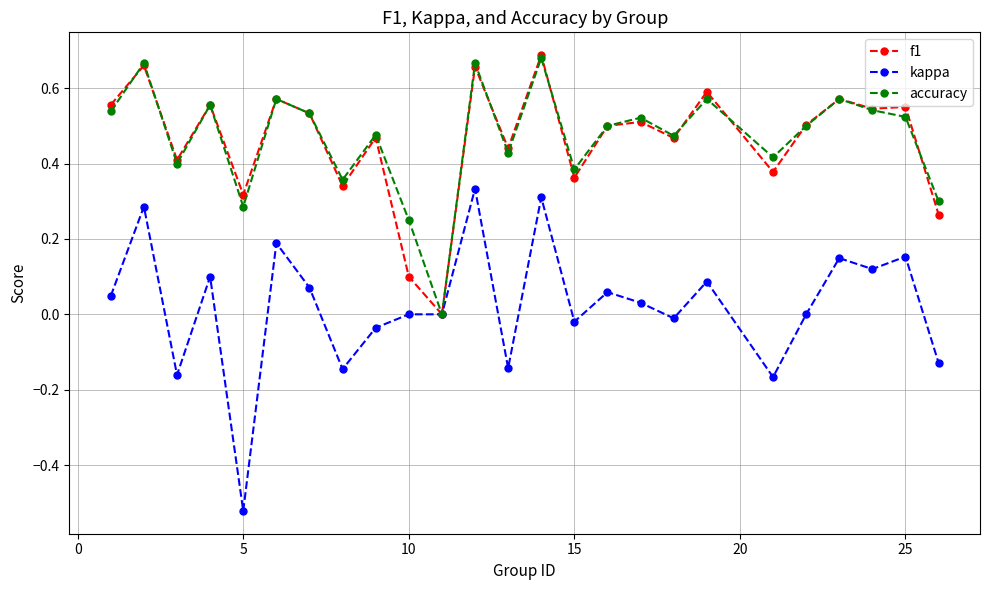

True or false: f1 has more than 0 interior local peaks.

True